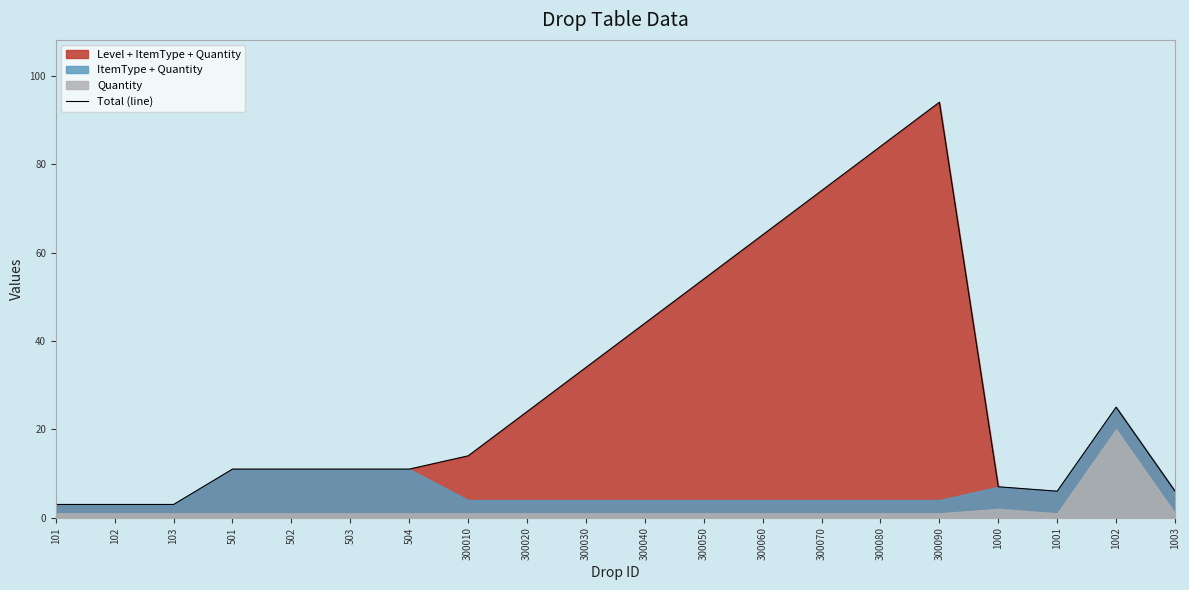

Count the number of values greater than 14.

9